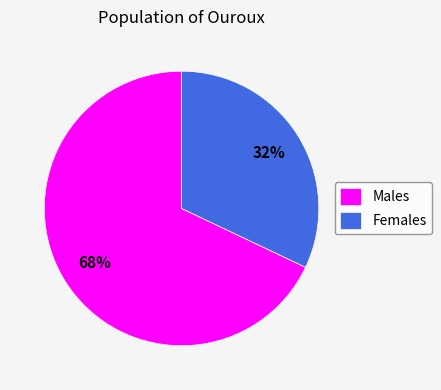

To the nearest percent, what is the difference between the largest and smallest slice percentages?

36%